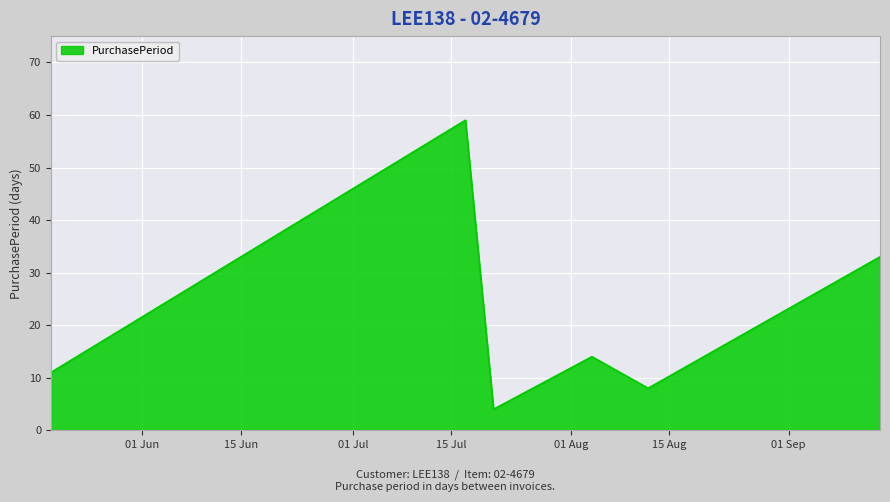

Reading left to right, extract all data points from this chart.

11	59	4	14	8	33